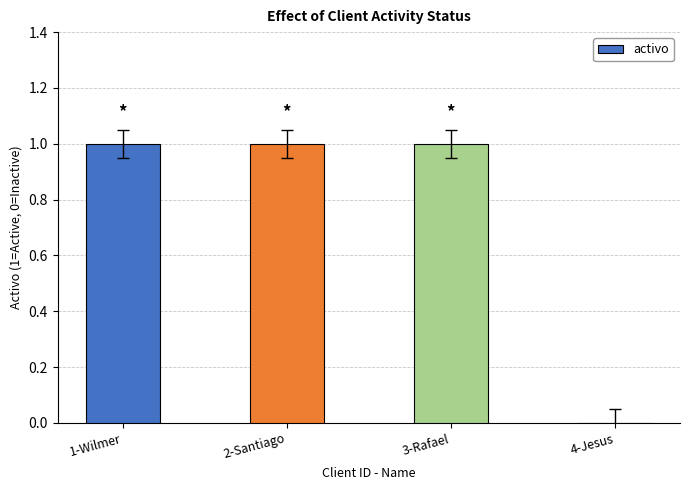

Approximately how many times larger is the value at 1-Wilmer compared to 3-Rafael?

1.0